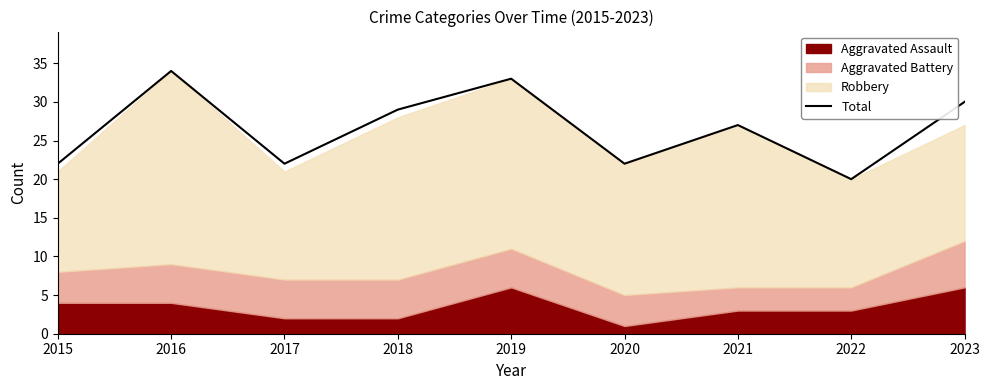

How many interior local valleys (lower than both neighbors) does the data have?

3